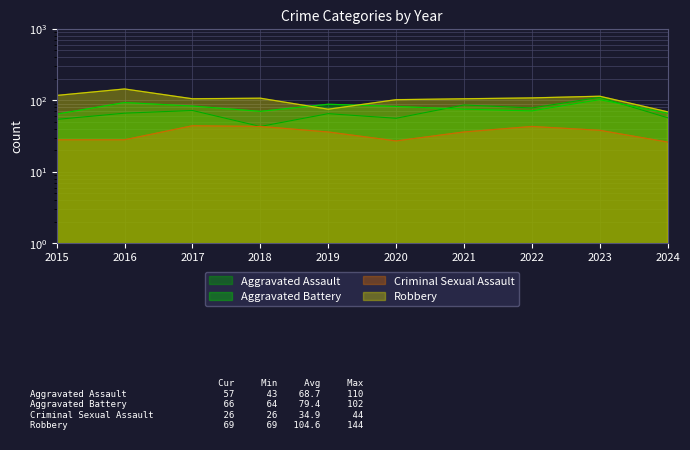

At which category does Aggravated Assault reach its first local valley?

2018